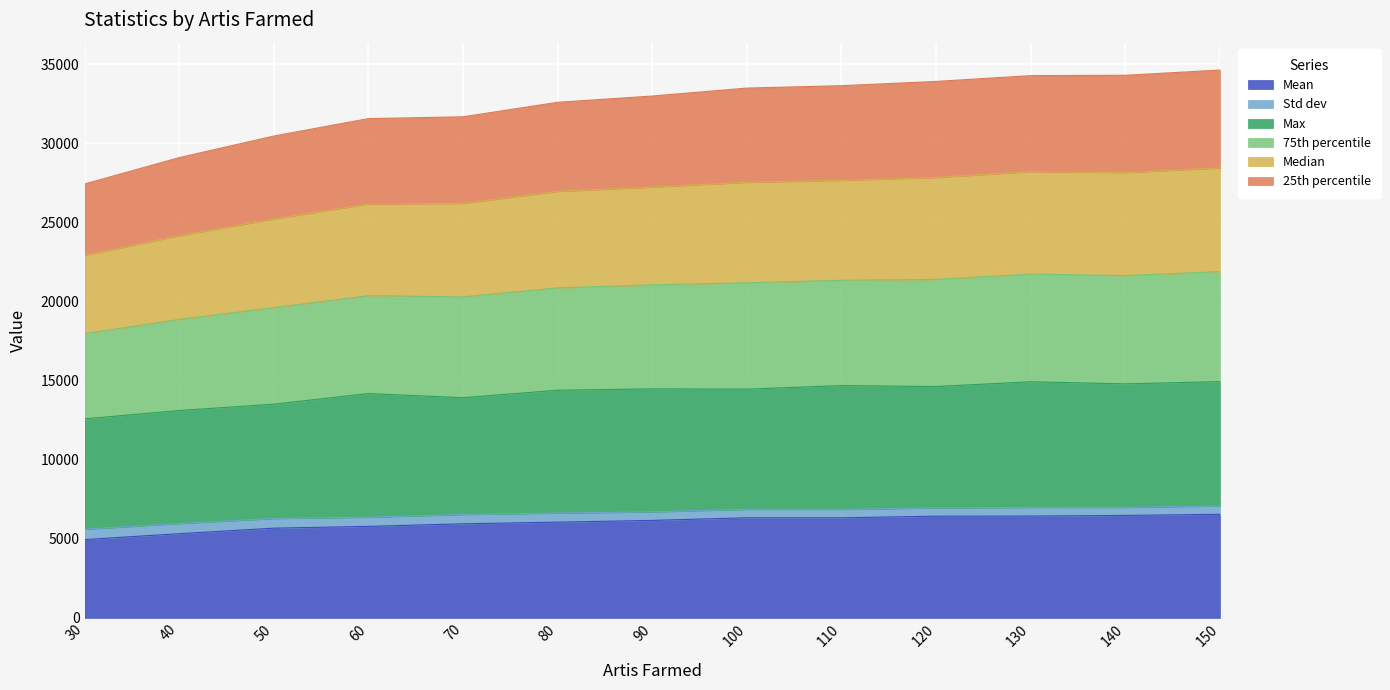

What is the lowest value of the Mean series?

4949.7